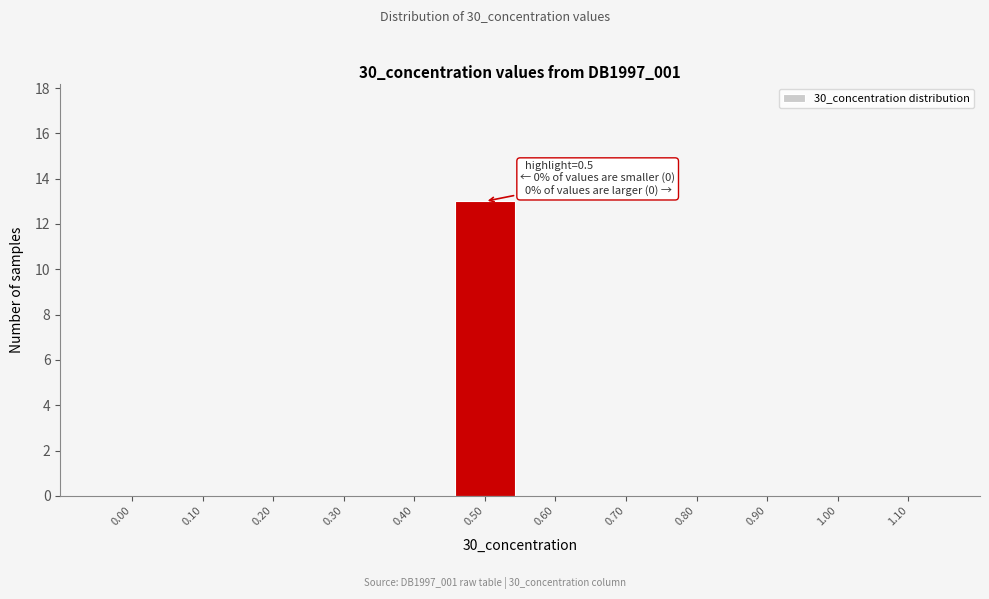

Reading left to right, transcribe all the data shown in this chart.

0.00=0	0.10=0	0.20=0	0.30=0	0.40=0	0.50=13	0.60=0	0.70=0	0.80=0	0.90=0	1.00=0	1.10=0